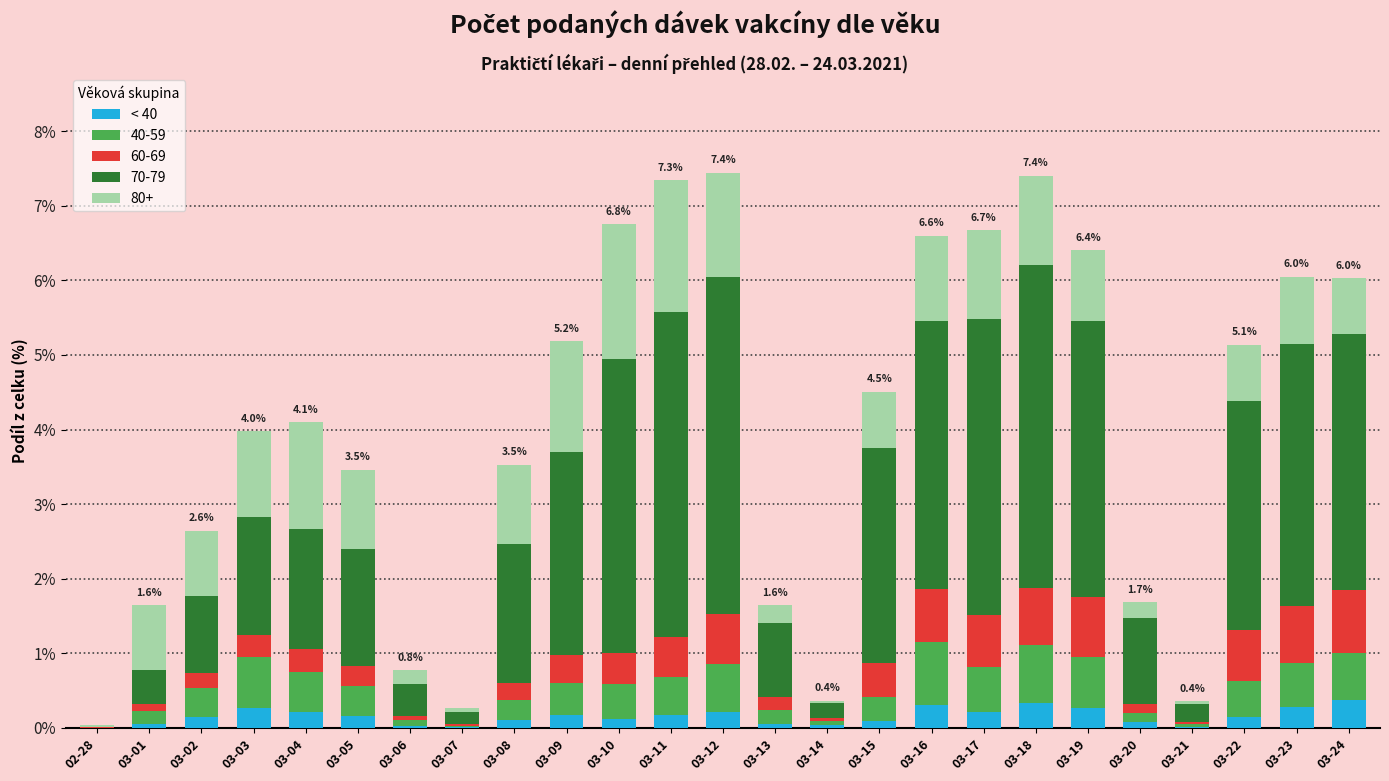

What is the total value across all series at 03-11?

7.3